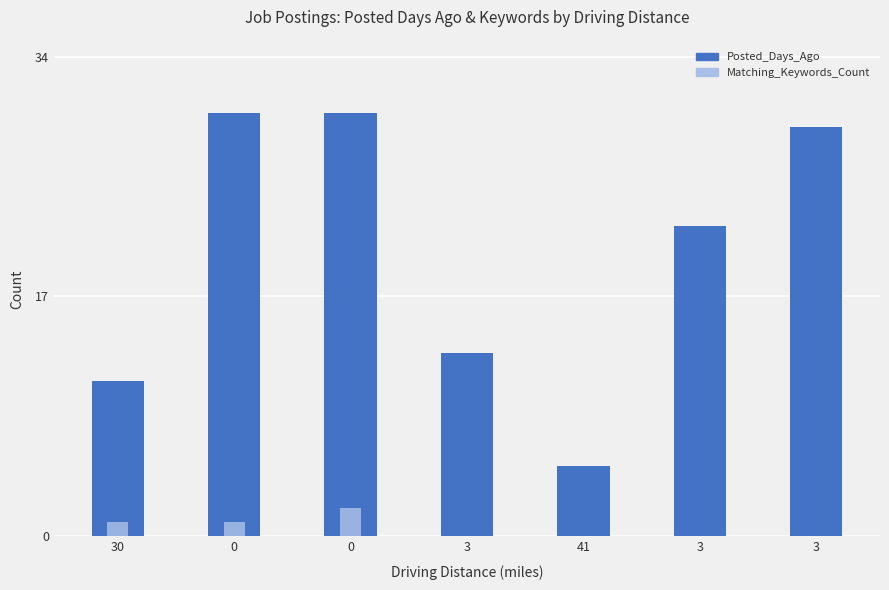

What is the total value across all series at 3?

13